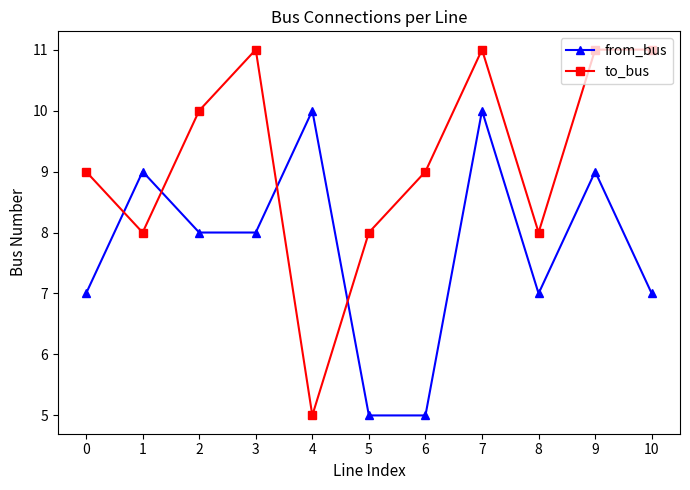

Reading left to right, list all the values displayed in this chart.

from_bus: 0=7	1=9	2=8	3=8	4=10	5=5	6=5	7=10	8=7	9=9	10=7
to_bus: 0=9	1=8	2=10	3=11	4=5	5=8	6=9	7=11	8=8	9=11	10=11